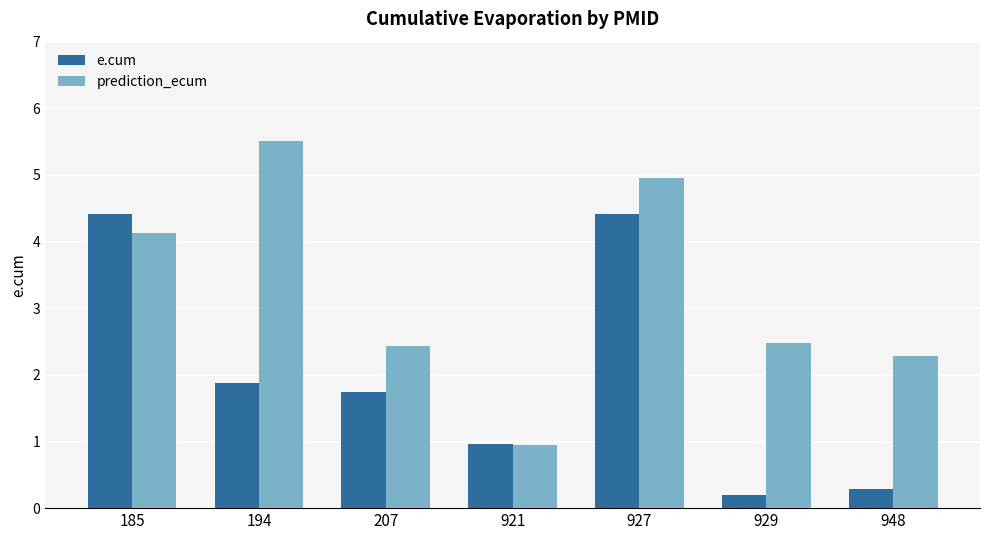

What is the value of the e.cum bar at the 7th from the left?

0.3